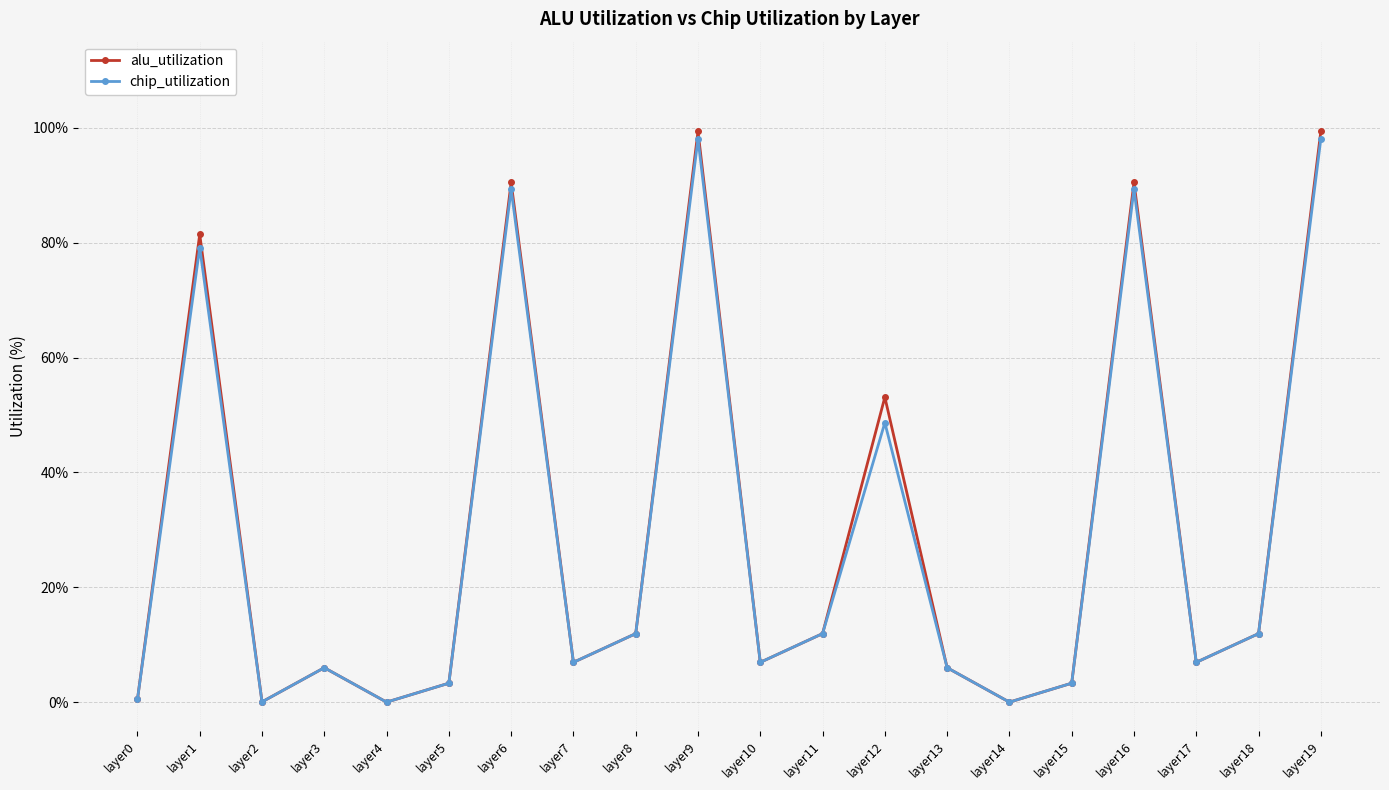

What is the difference between the maximum and minimum values in the alu_utilization series?

99.4